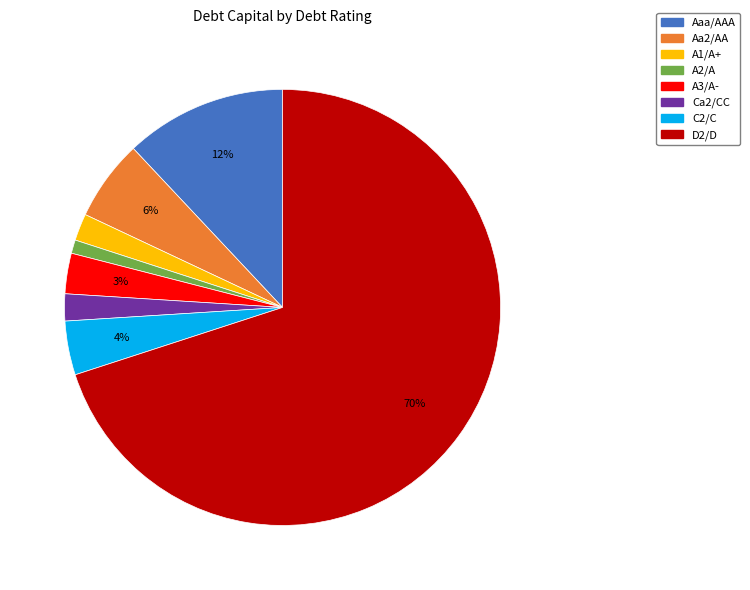

Which slice is the smallest?

A2/A